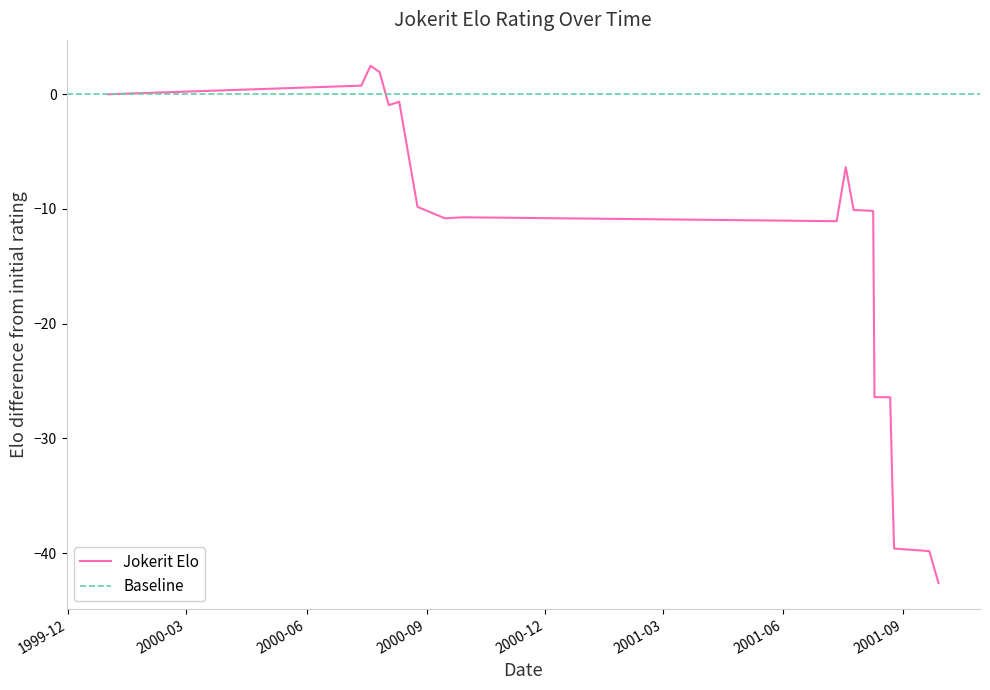

Rank the categories by value from highest to lowest.

2000-07-20, 2000-07-27, 2000-07-13, 2000-01-01, 2000-08-11, 2000-08-03, 2001-07-19, 2000-08-25, 2001-07-25, 2001-08-09, 2000-09-29, 2000-09-15, 2001-07-12, 2001-08-10, 2001-08-22, 2001-08-24, 2001-08-25, 2001-09-21, 2001-09-28